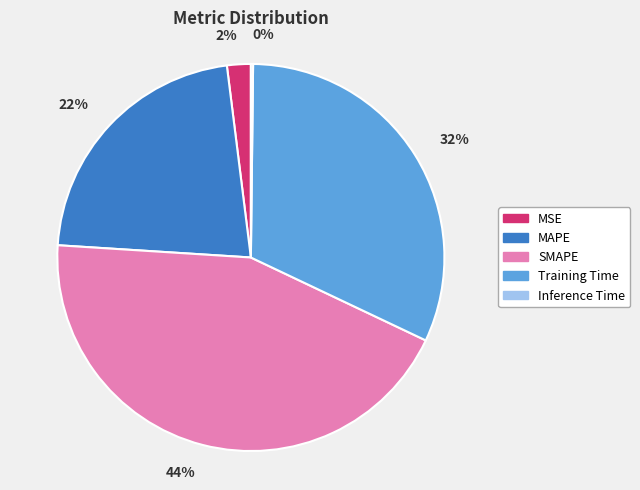

What is the largest slice in the pie chart?

SMAPE